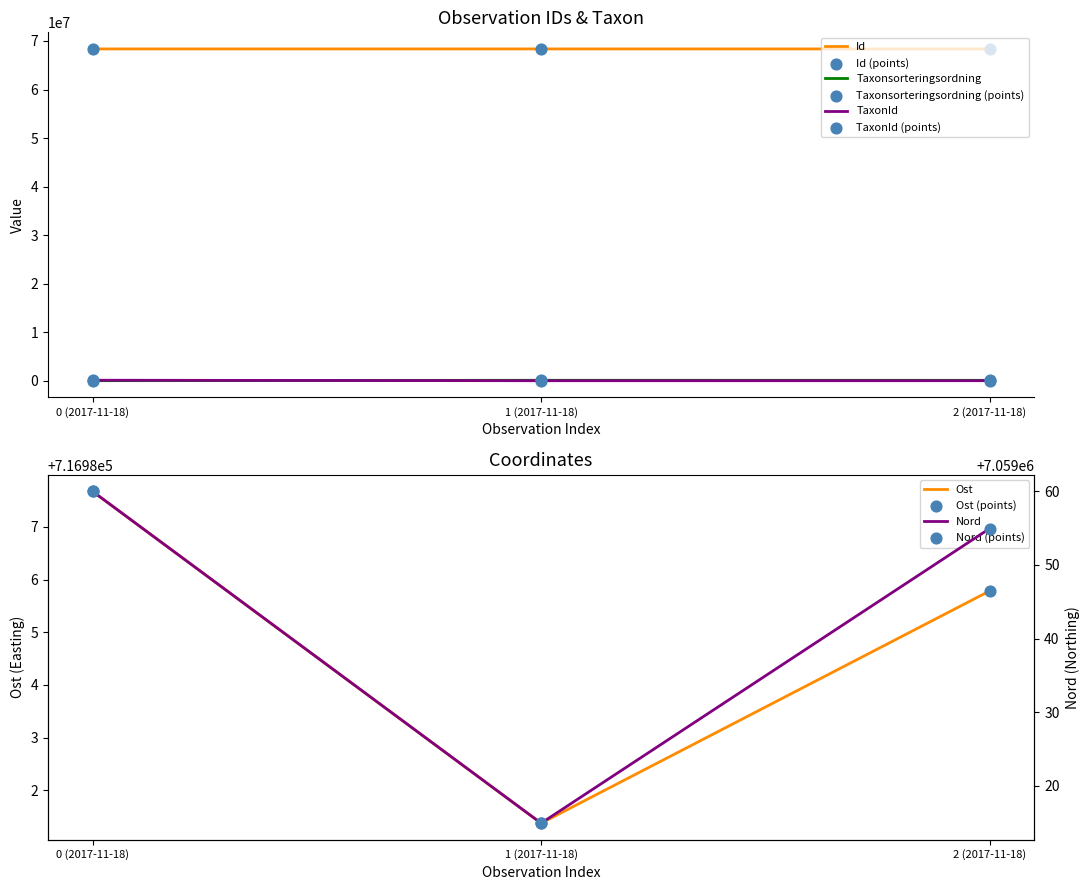

At how many categories does at least one series exceed 2793628?

3